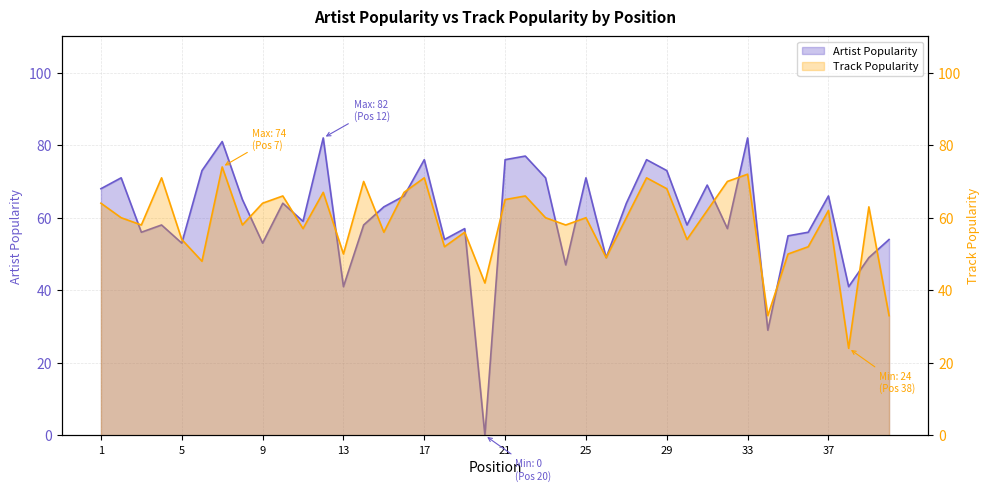

How many lines are shown in the chart?

2